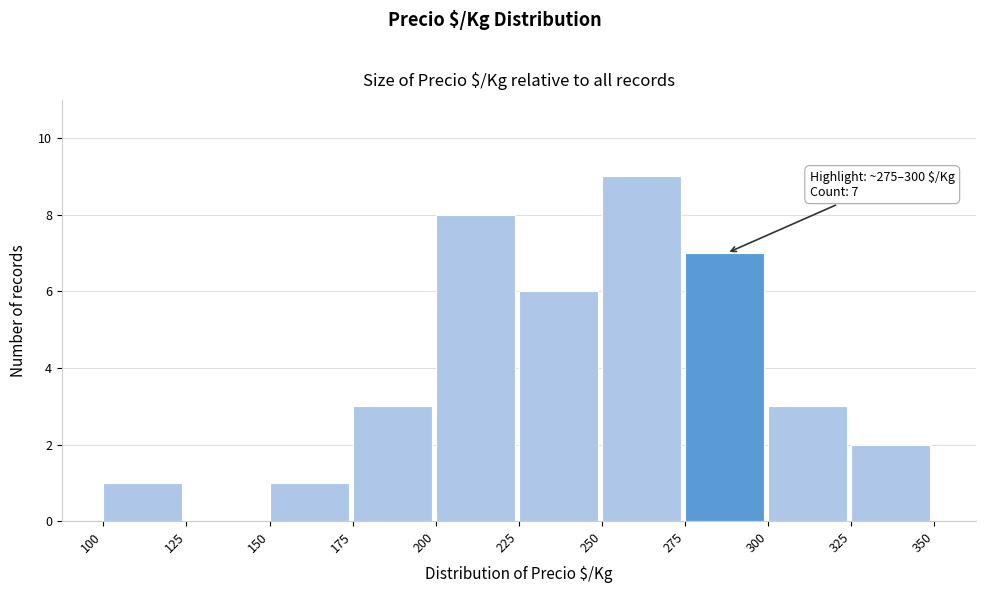

Which range on the x-axis has the tallest bar?

250 to 275